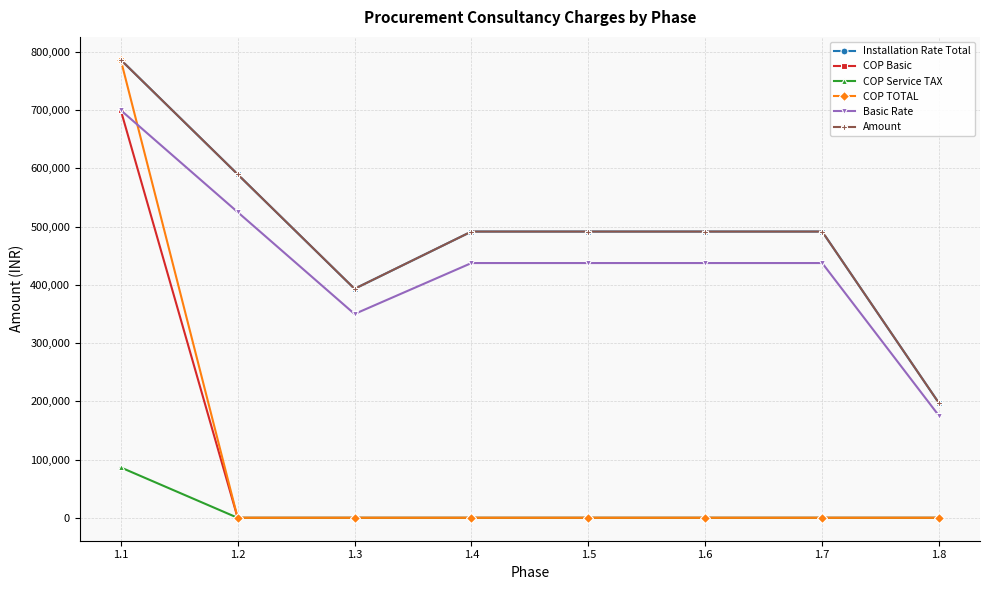

Does the chart have visible grid lines?

Yes